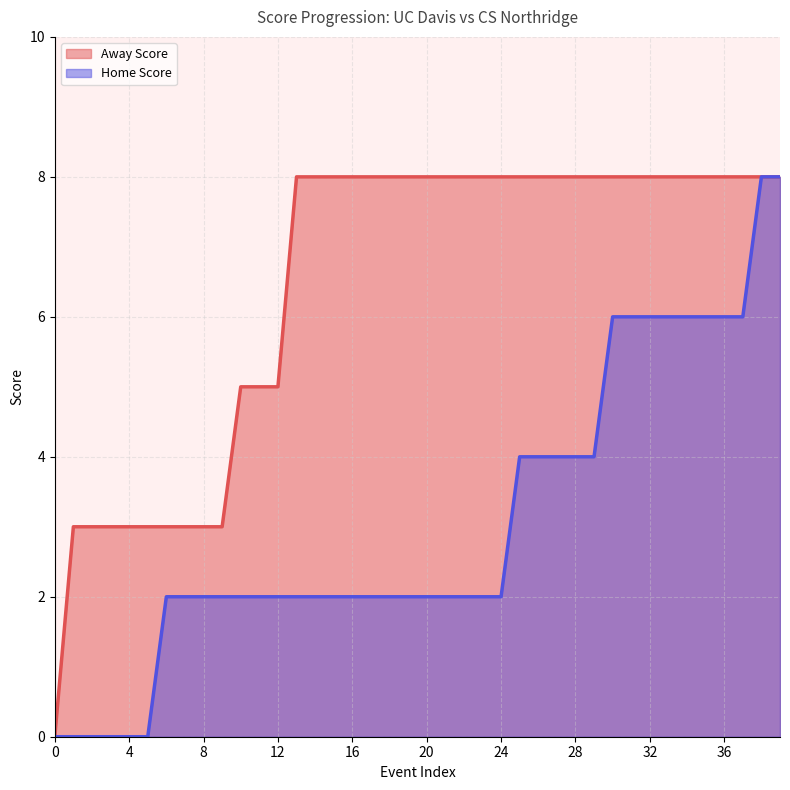

What is the maximum value shown in the chart?

8